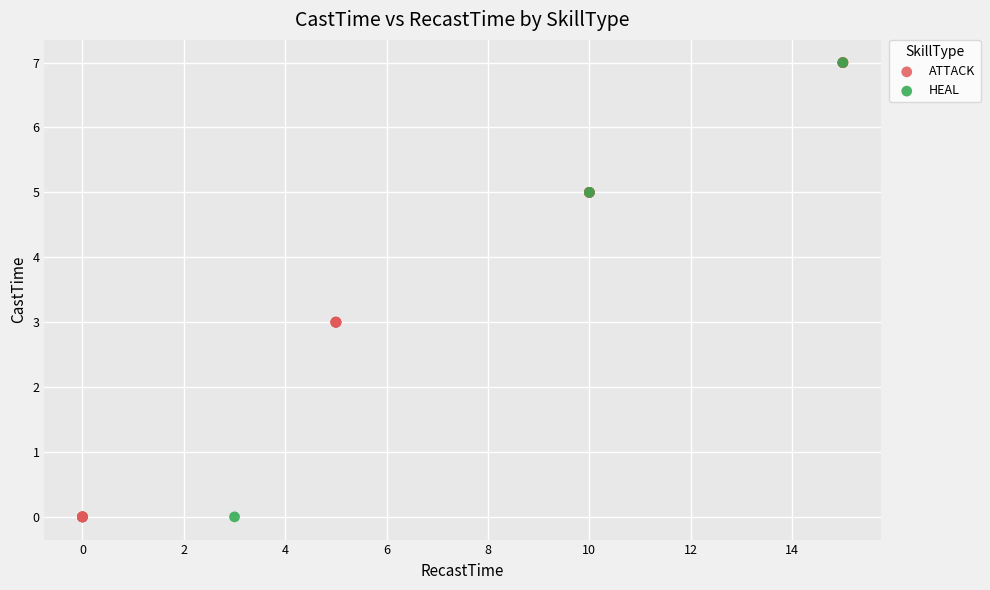

What are all the series names shown in the legend?

ATTACK, HEAL